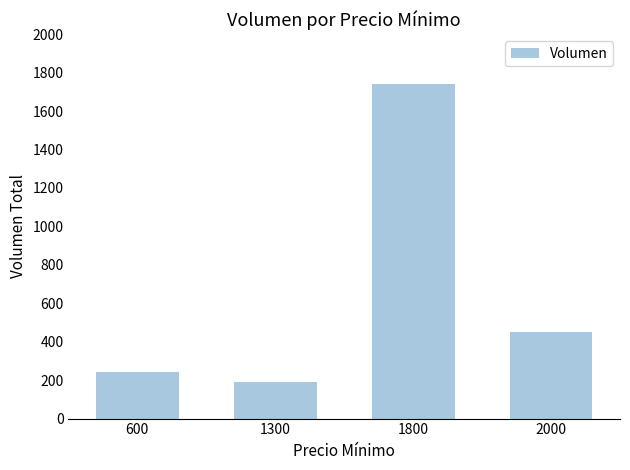

Approximately how many times larger is the value at 600 compared to 1300?

1.3